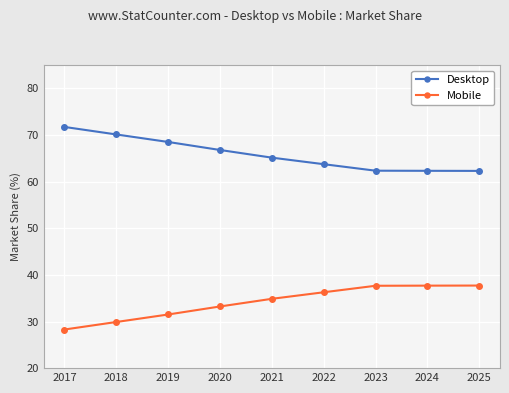

True or false: Mobile and Desktop cross at least once.

False